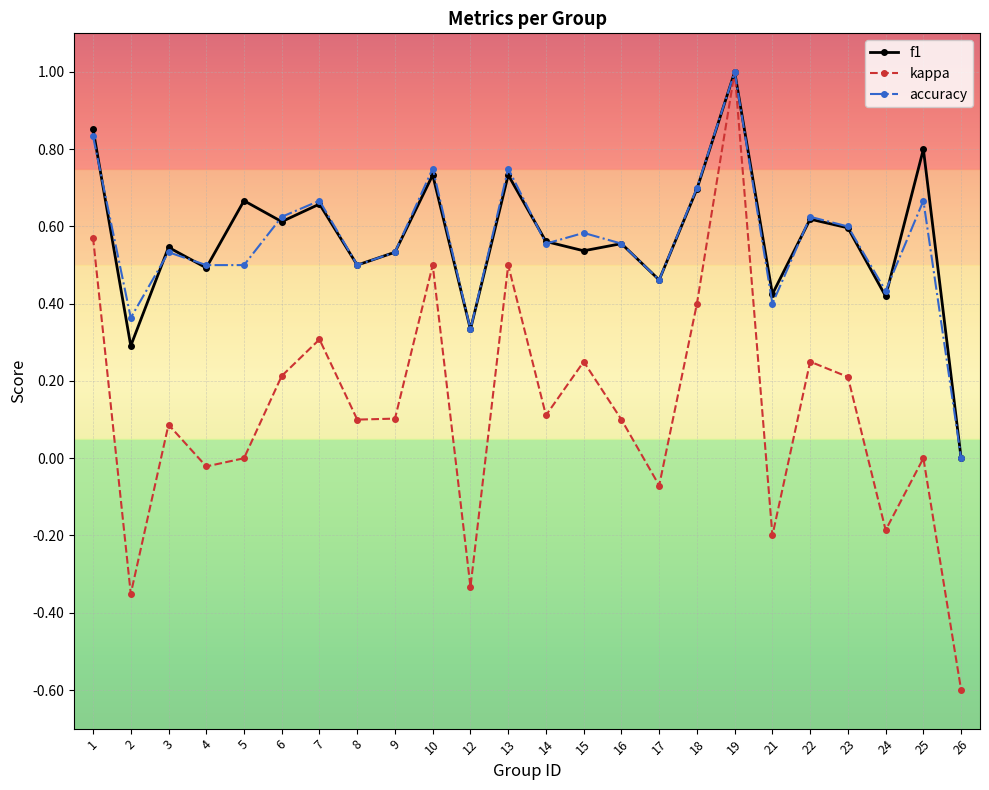

At which label is accuracy closest to 0?

26